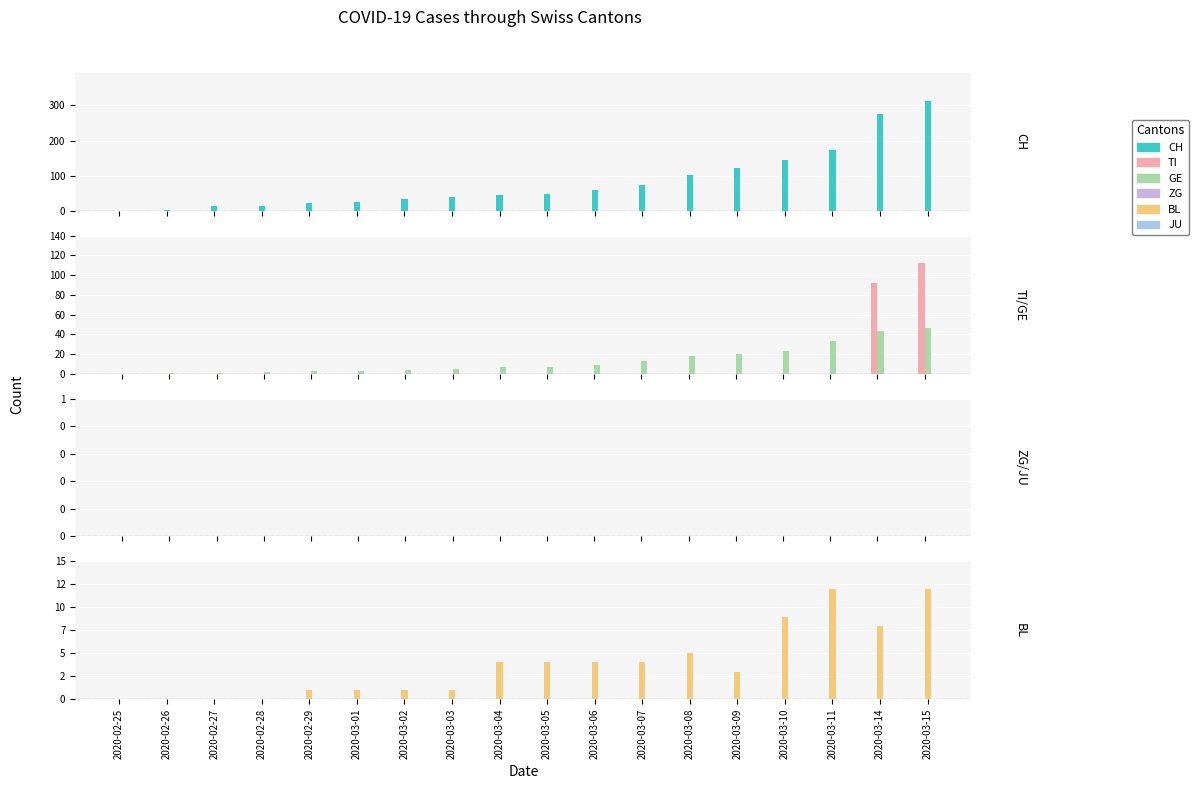

What is the average value of the CH series?

84